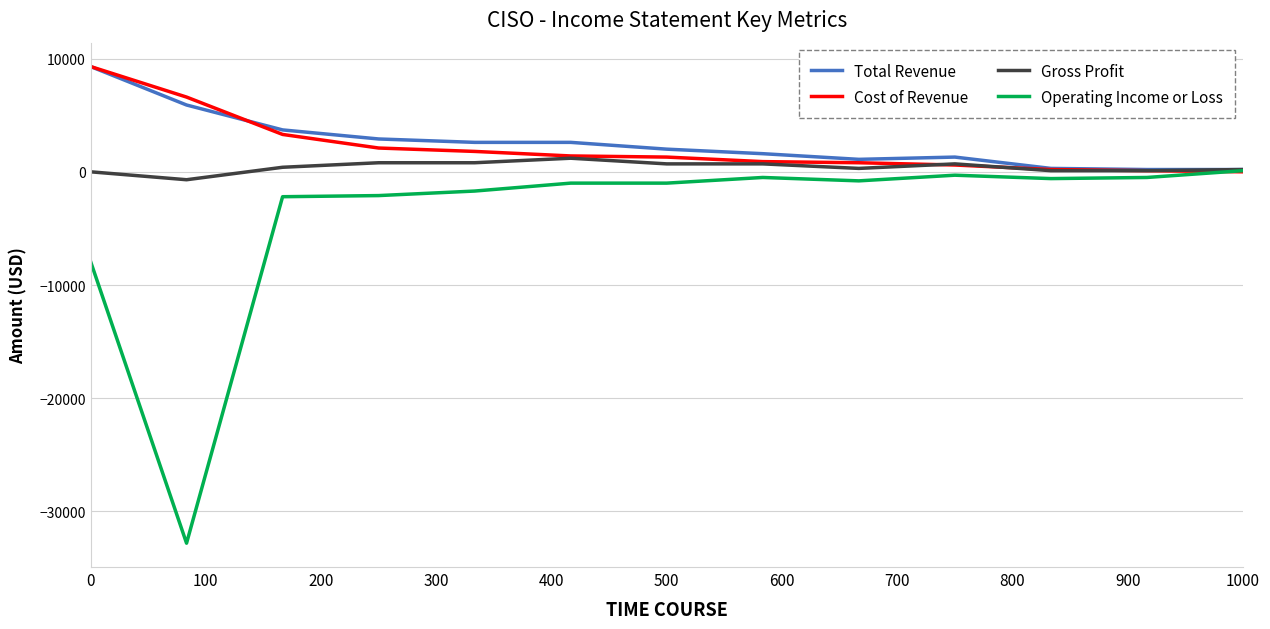

Which series has the largest range (max minus min)?

Operating Income or Loss